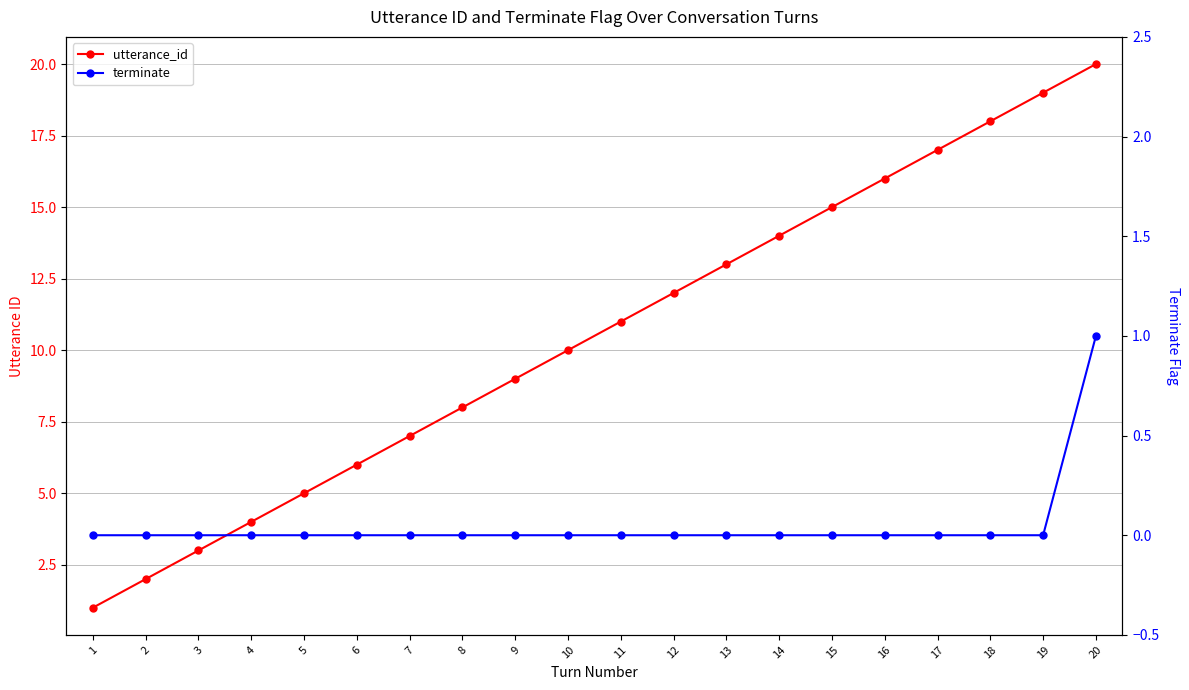

Which has a higher value, 16 or 13?

16